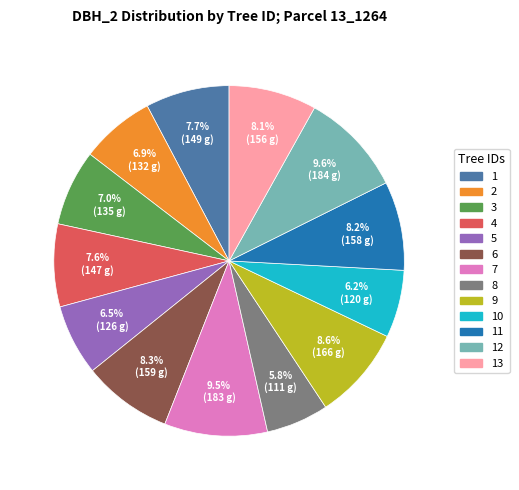

Is there a majority slice in this chart?

No